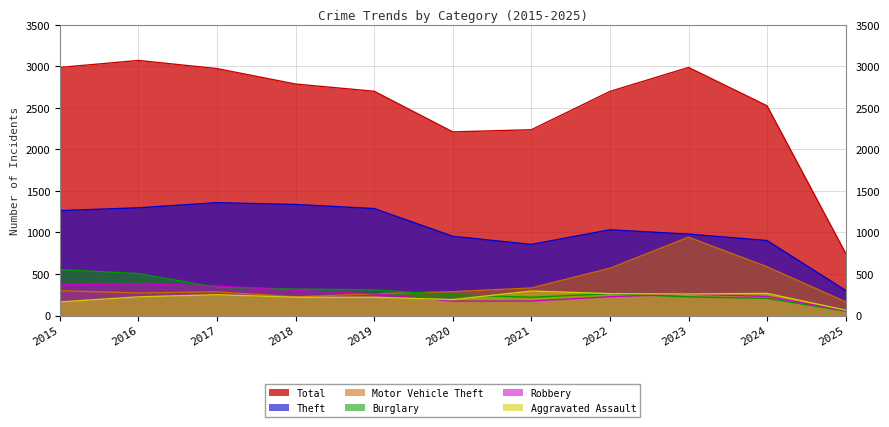

What is the difference between the highest and lowest values at 2023?

2762